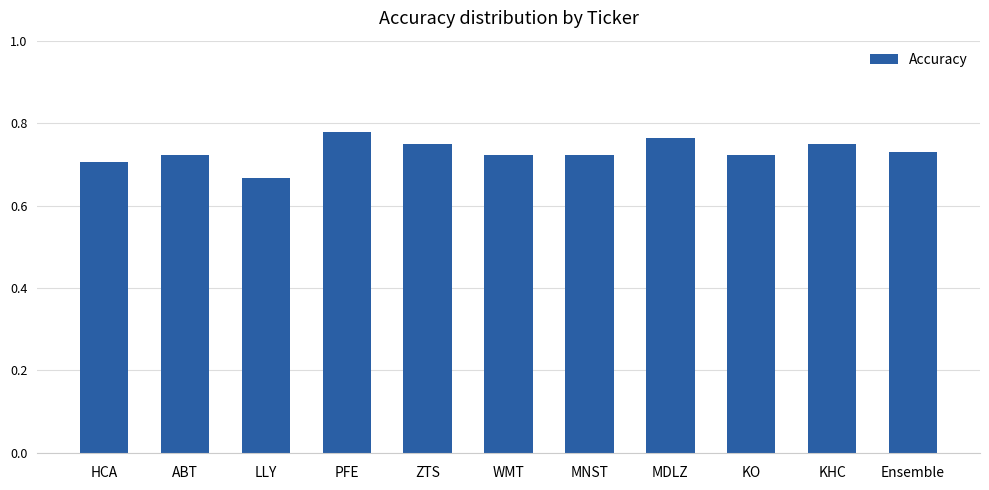

At which category does the chart reach its minimum across all series?

LLY